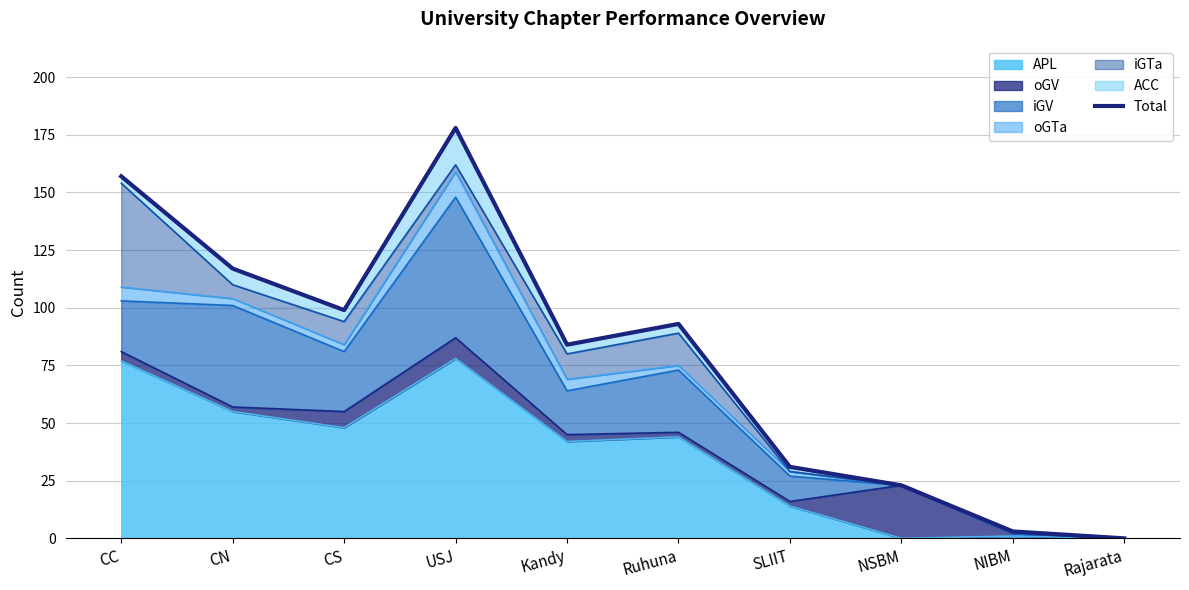

At which category does the data reach its first local peak?

USJ